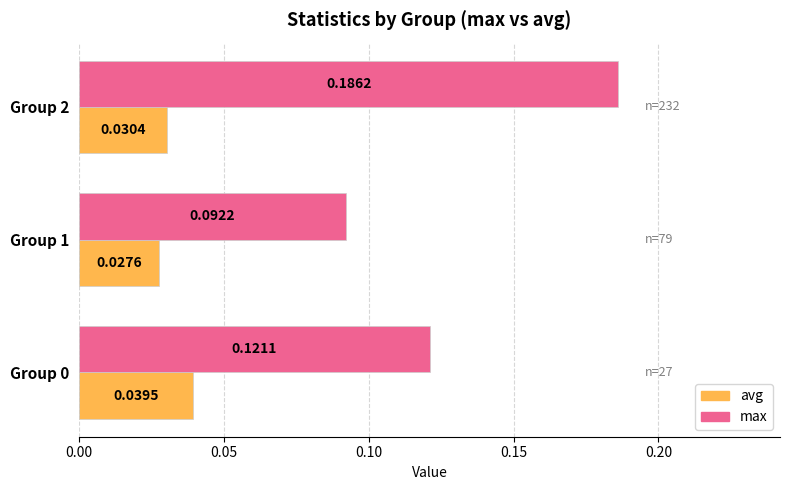

At Group 0, list the series in order from largest to smallest.

max, avg